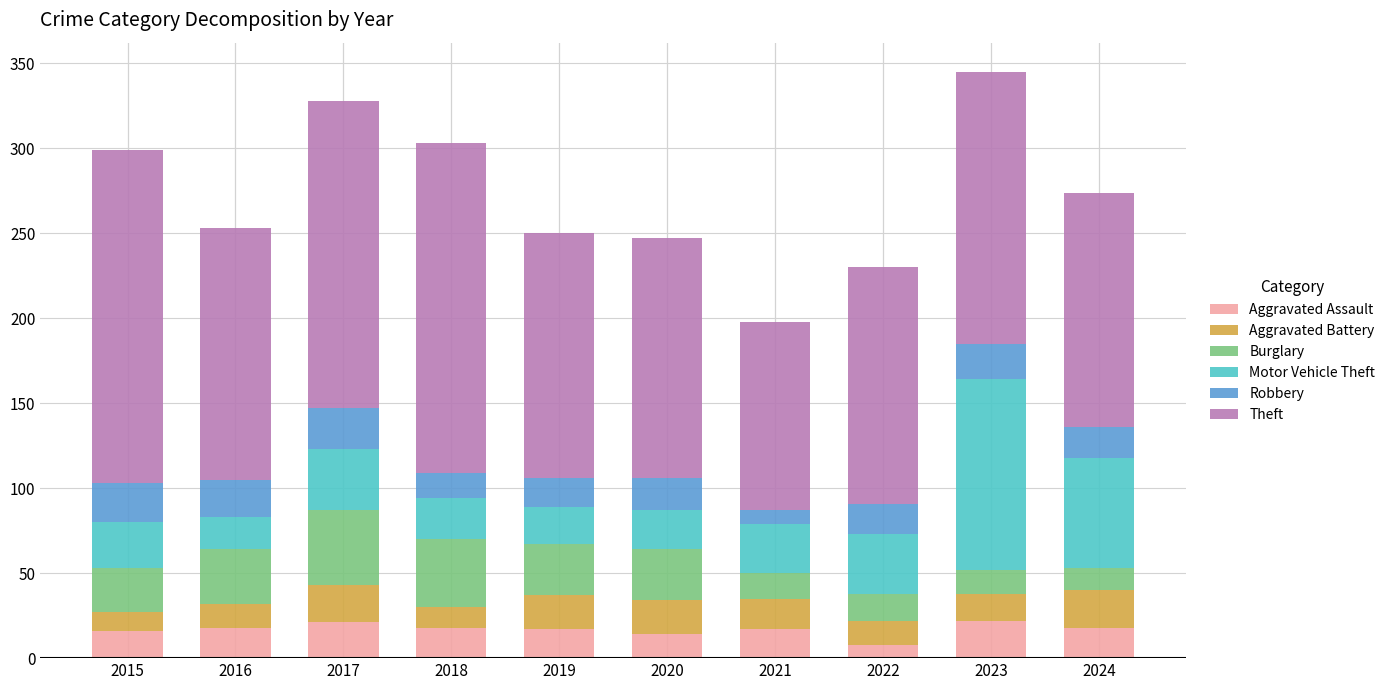

What is the average value of the Aggravated Assault series?

17